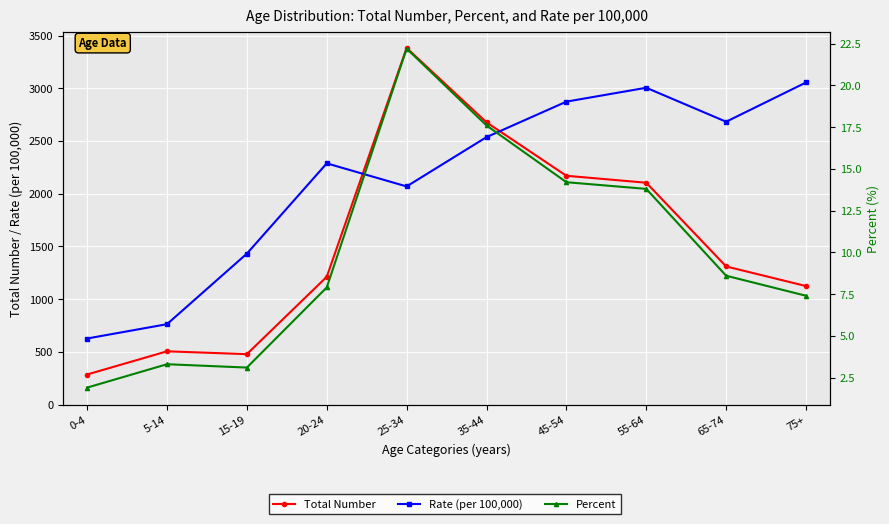

Where is the first local maximum for Percent?

5-14